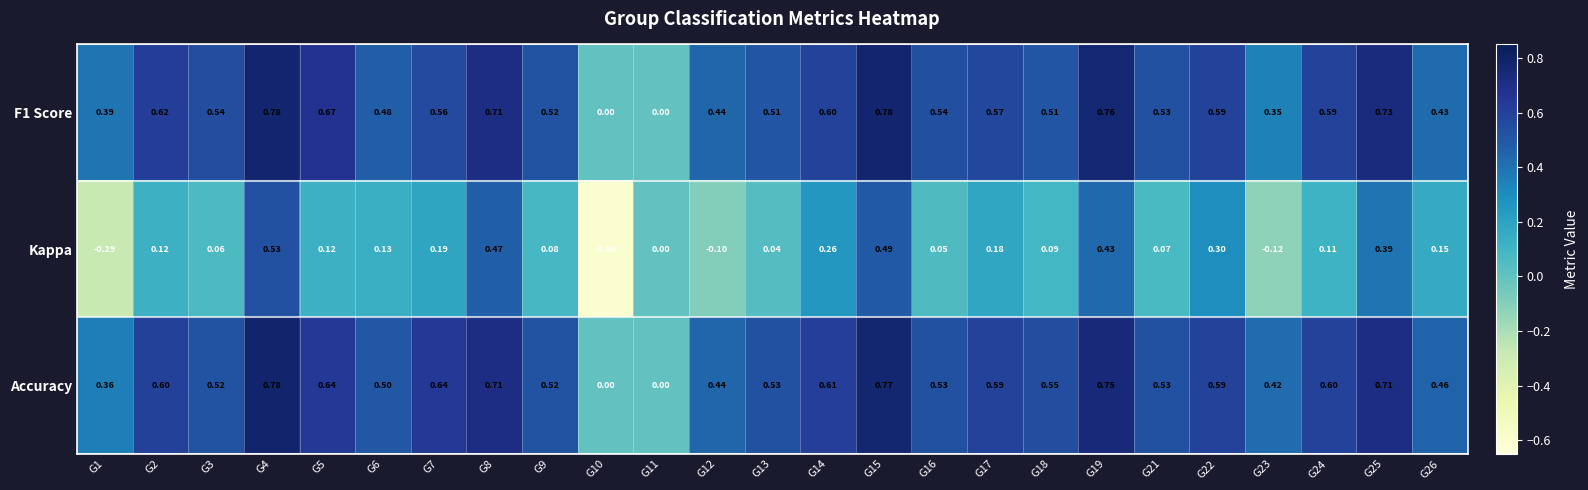

Which series changed the most between G5 and G26?

F1 Score